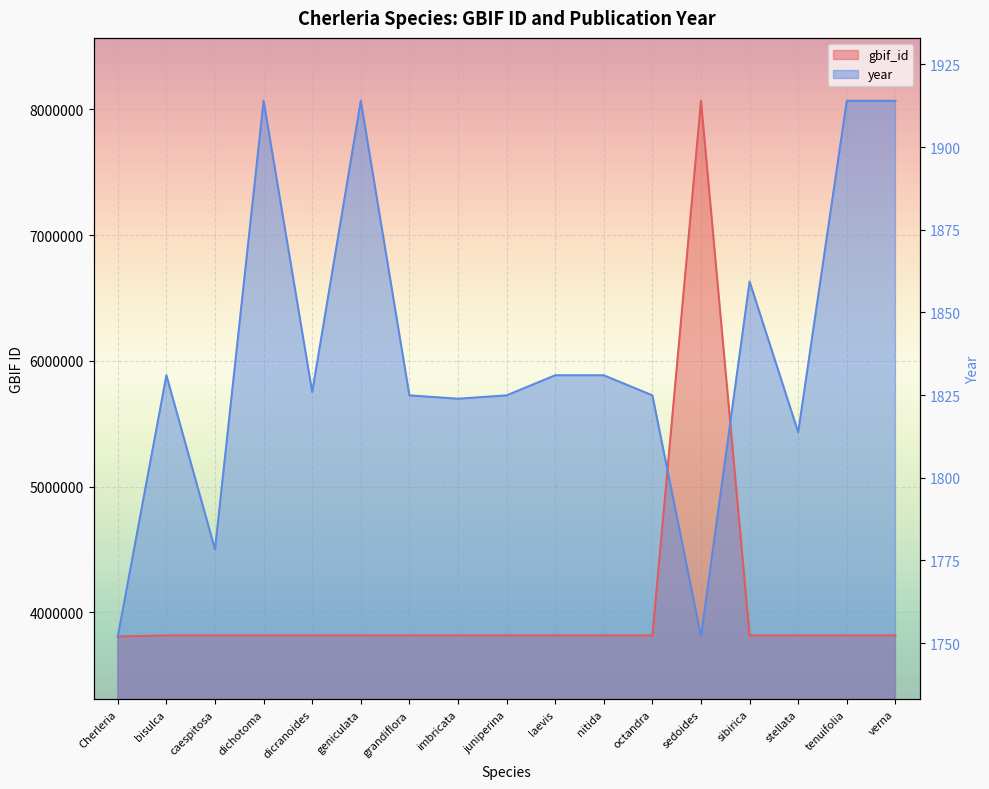

What is the sum of all values?

31228